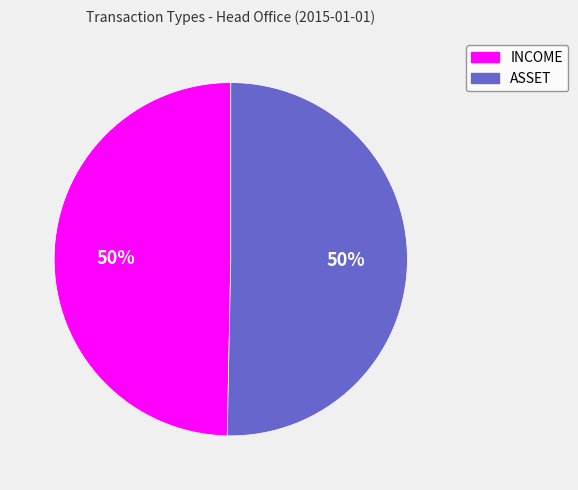

Do ASSET and INCOME together represent more than half of the pie?

Yes